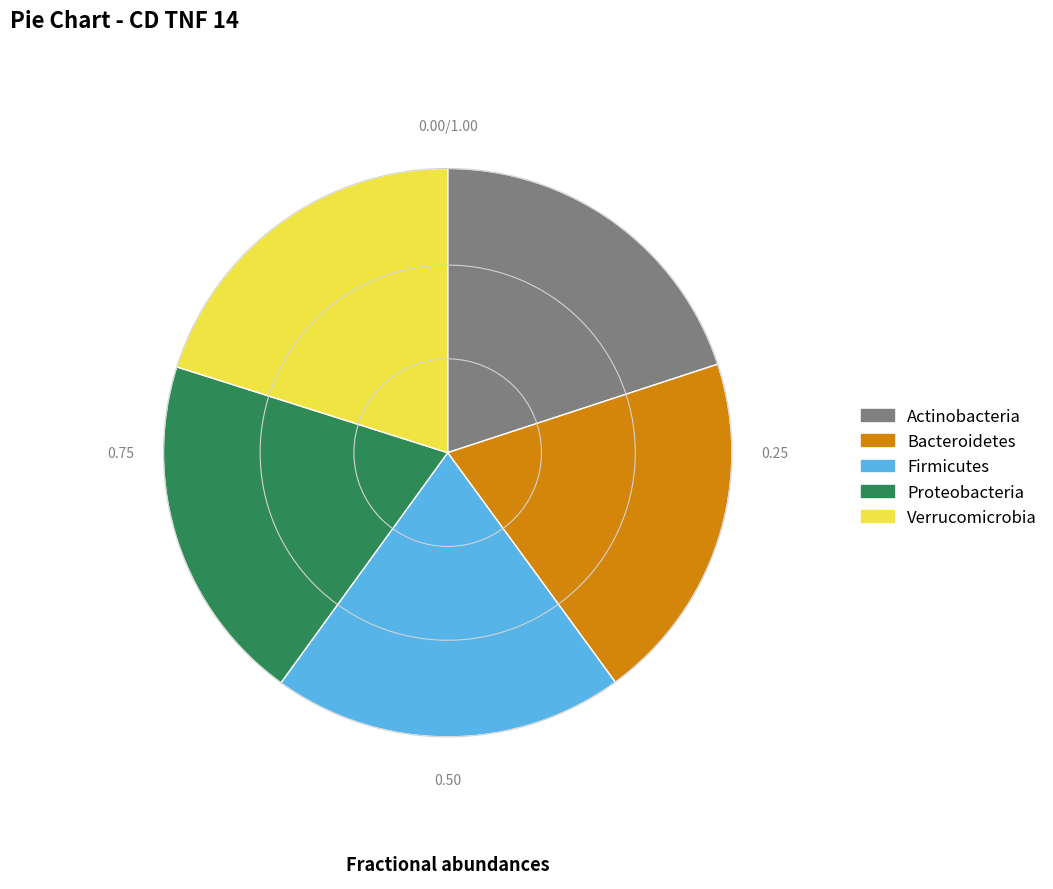

Do Verrucomicrobia and Proteobacteria together represent more than half of the pie?

No